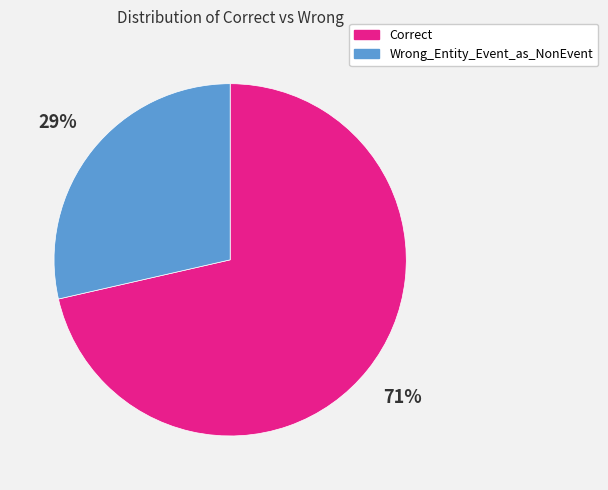

How many segments does this pie chart have?

2